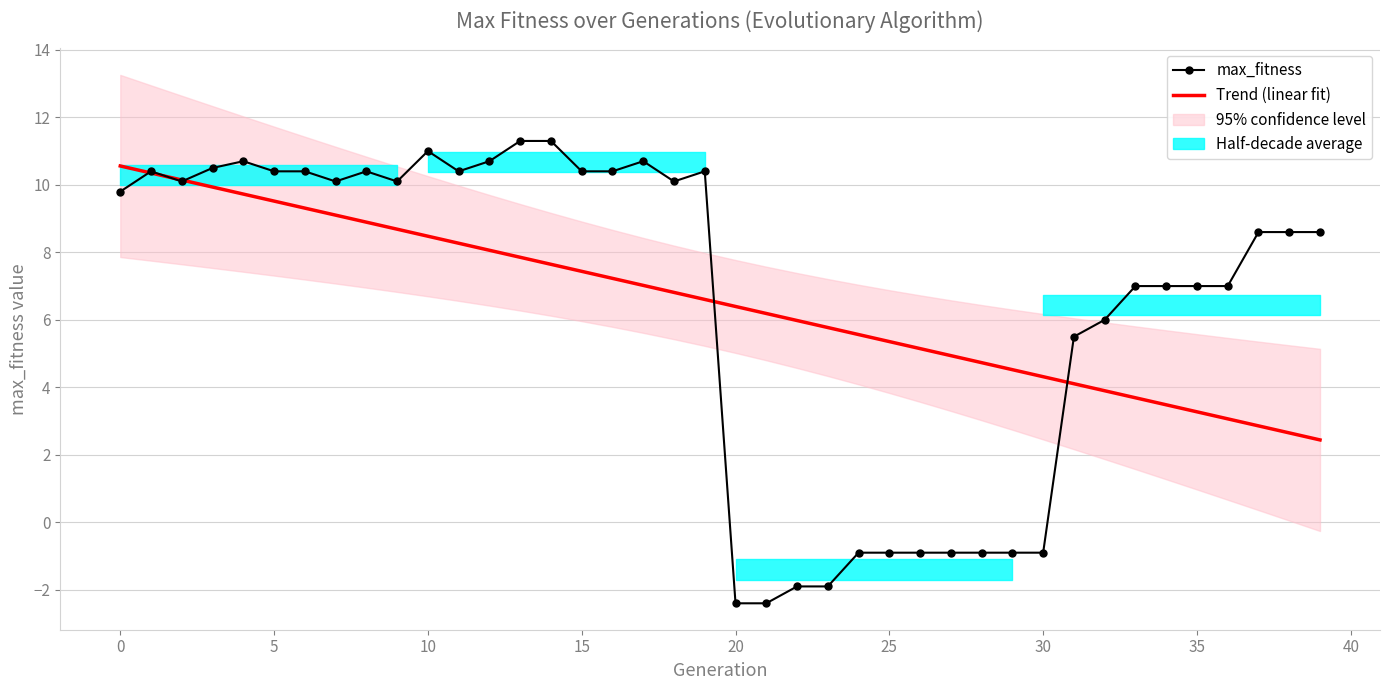

What is the sum of the max_fitness values at 38 and 32?

14.6